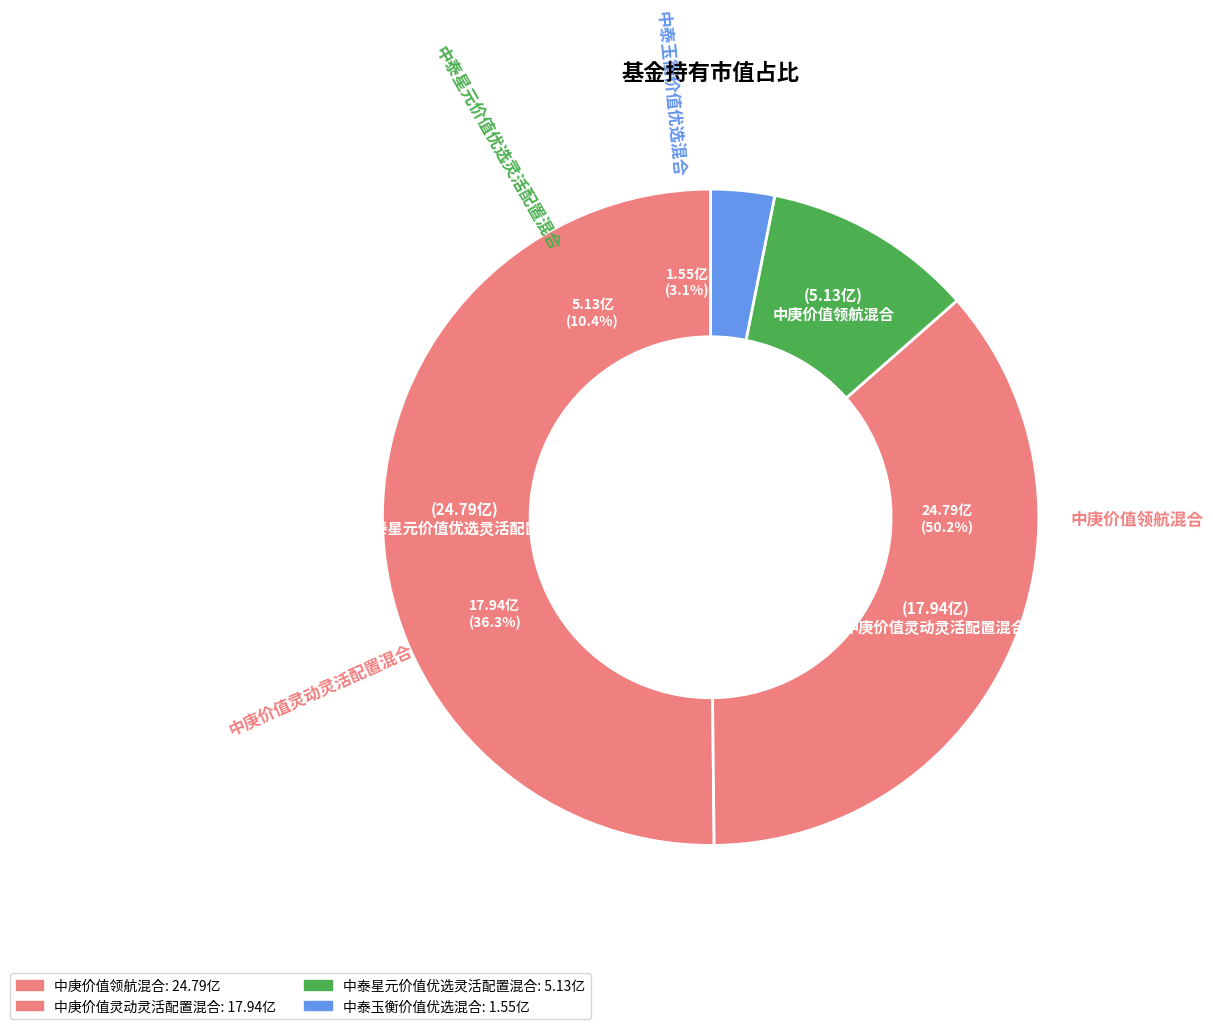

The 中泰玉衡价值优选混合 slice represents 3% of the pie. True or false?

True